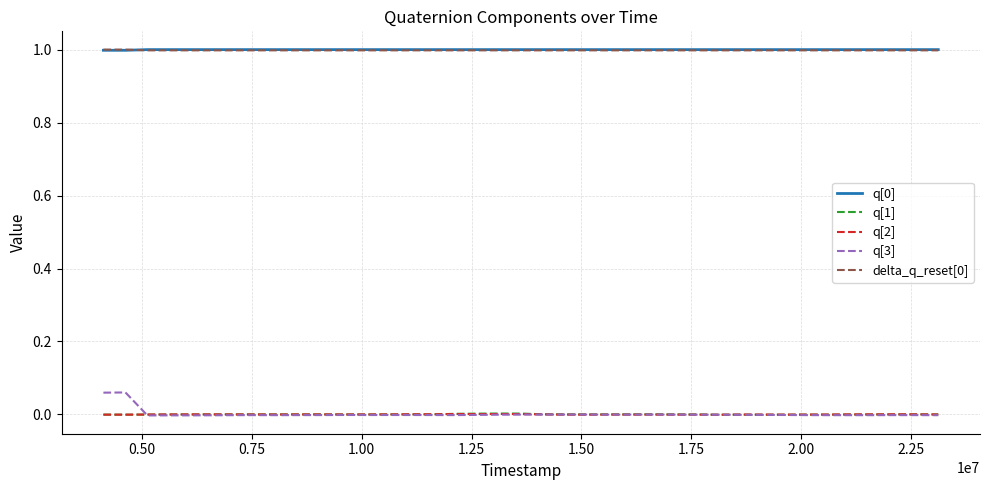

True or false: q[2] and q[0] intersect in this chart.

False